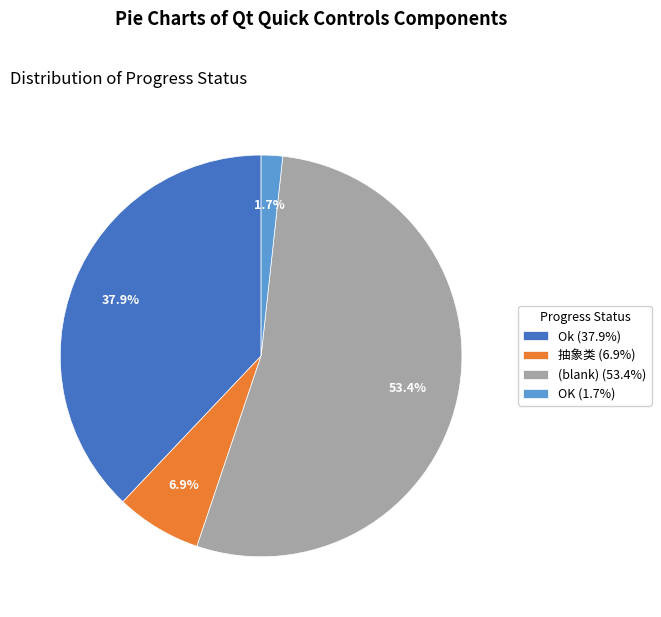

Is Ok (37.9%) the majority of the pie?

No